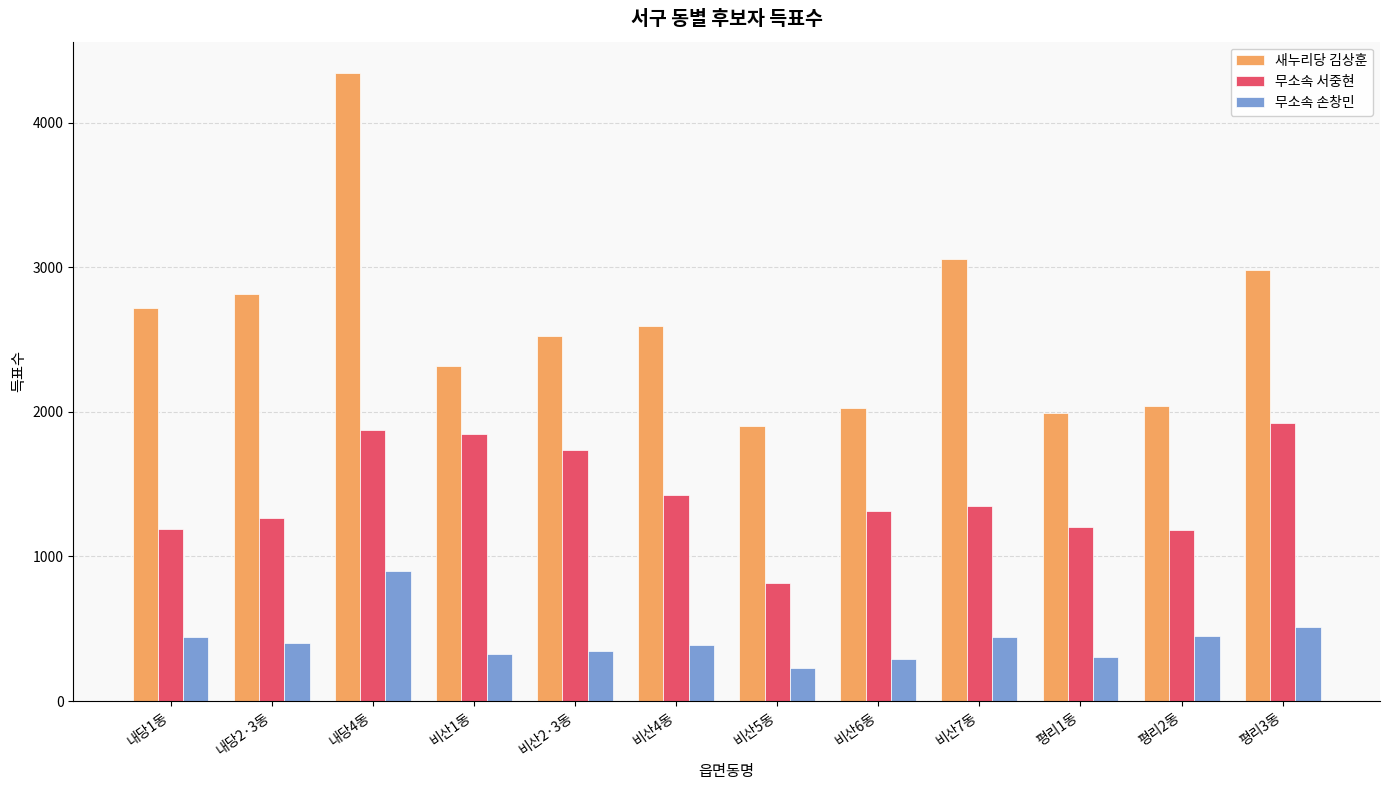

What are all the series names shown in the legend?

새누리당 김상훈, 무소속 서중현, 무소속 손창민